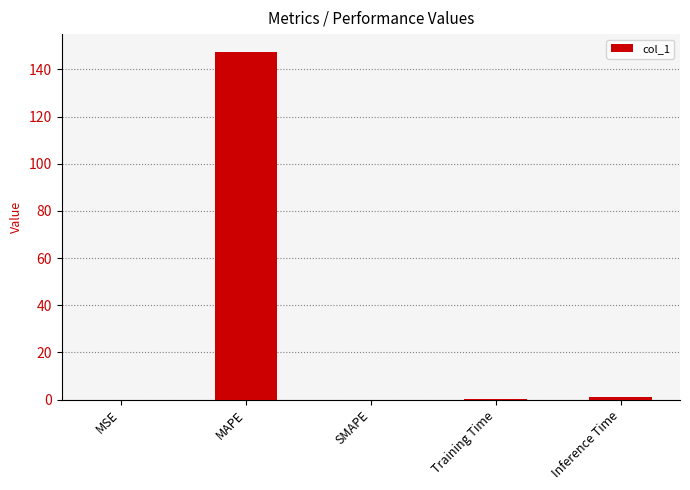

What is the greatest value displayed?

147.6